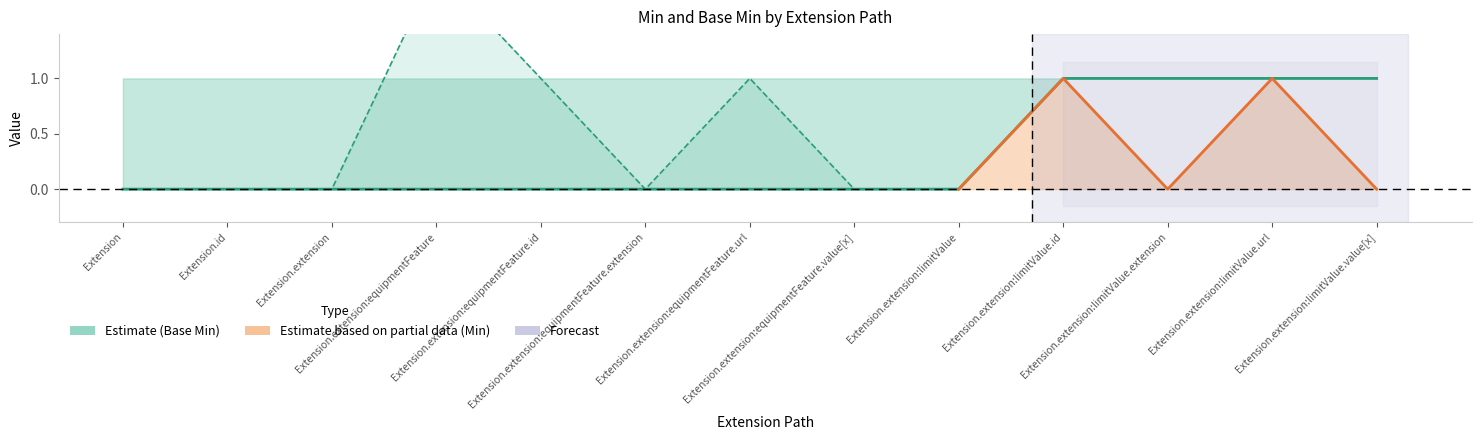

Is the value of Base Min at Extension greater than the value of Base Min upper at Extension.extension:equipmentFeature.extension?

No